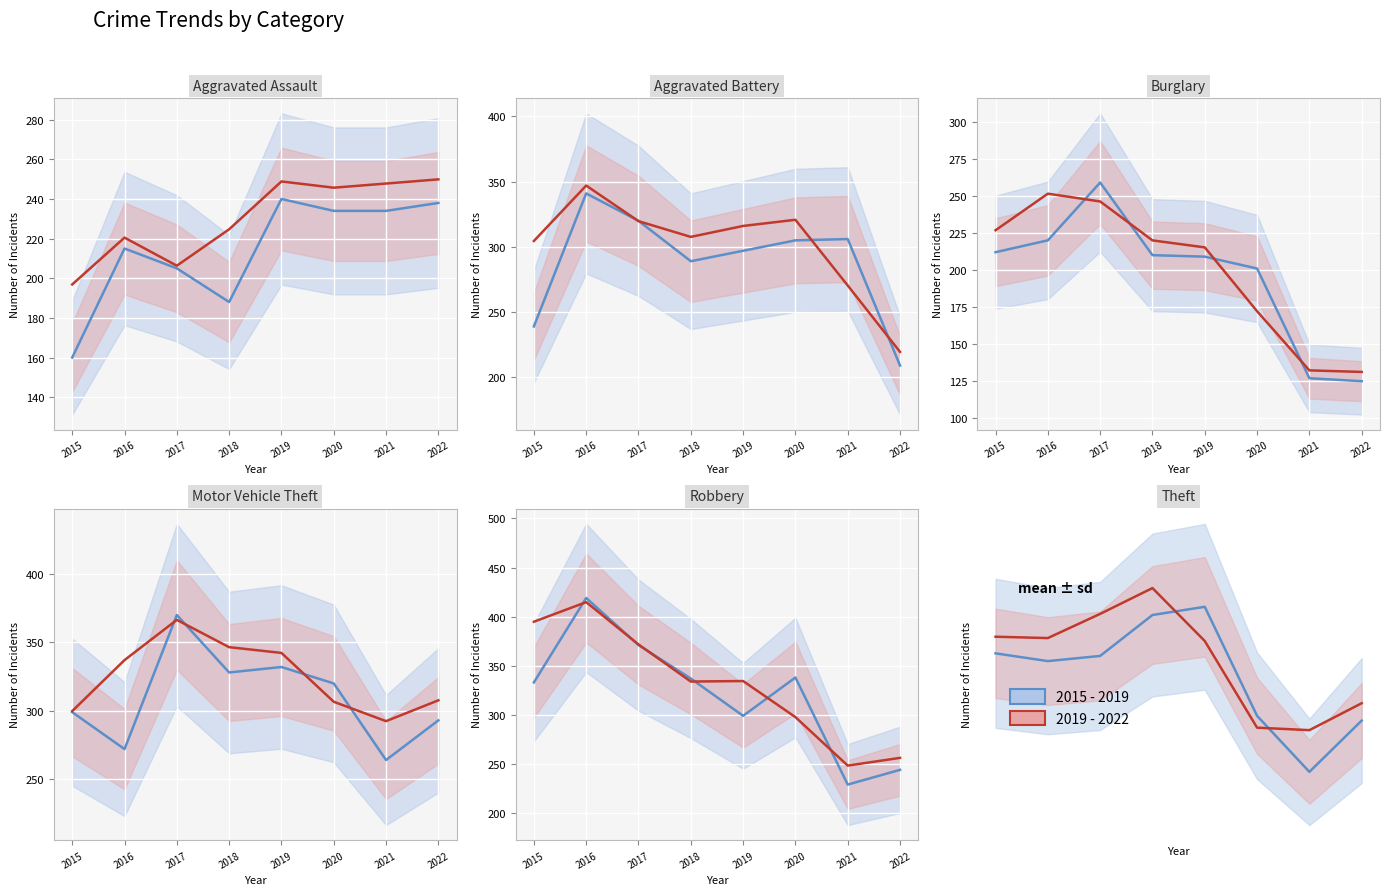

How many values in the Motor Vehicle Theft series exceed 320?

3